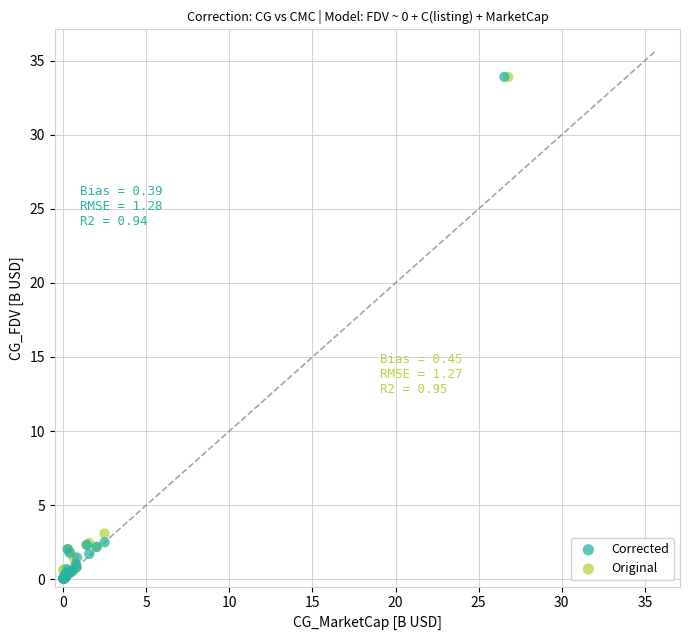

Which series has the largest Y range (max minus min)?

Corrected